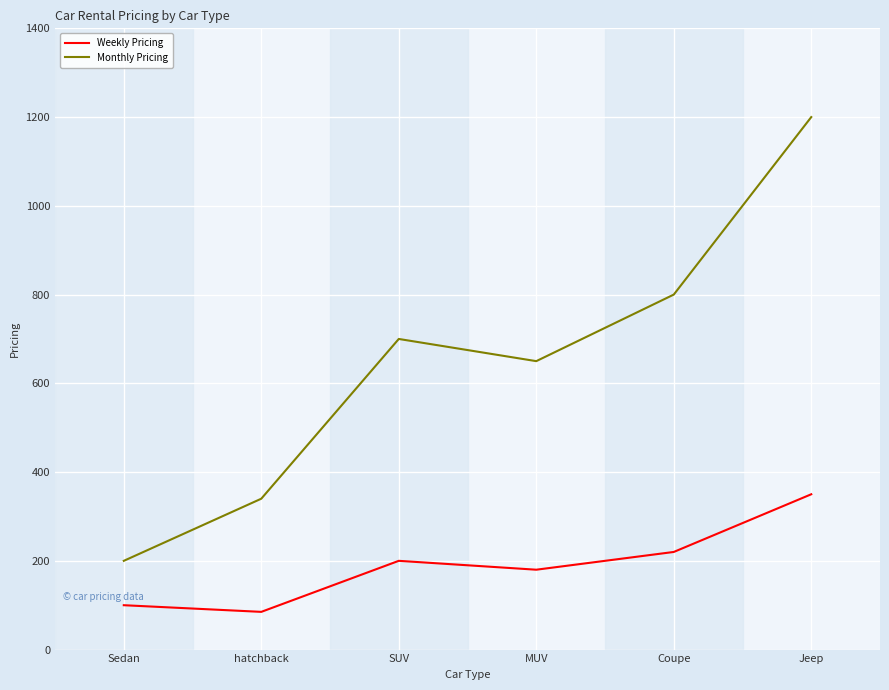

The Monthly Pricing series shows 650 at MUV. True or false?

True